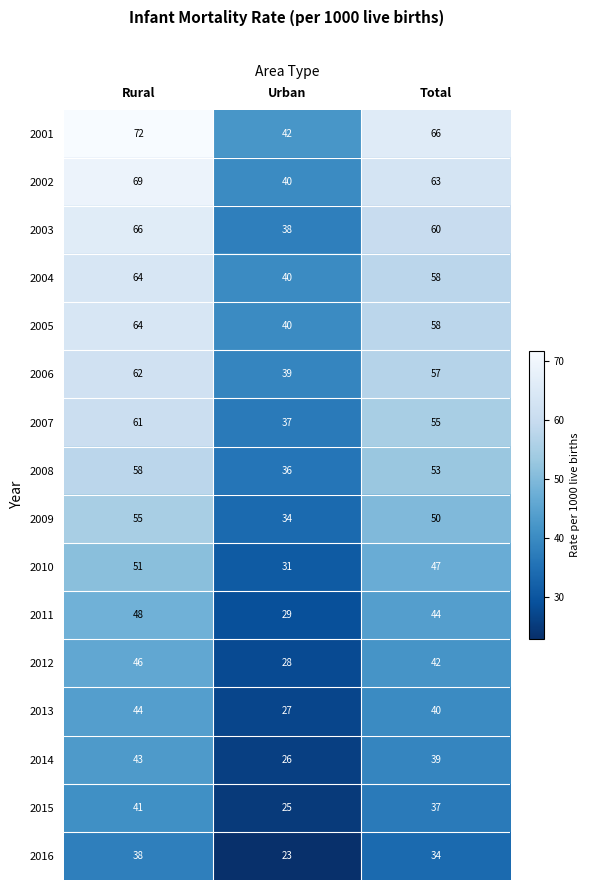

Count the 2003 values in the range 38 to 66.

3